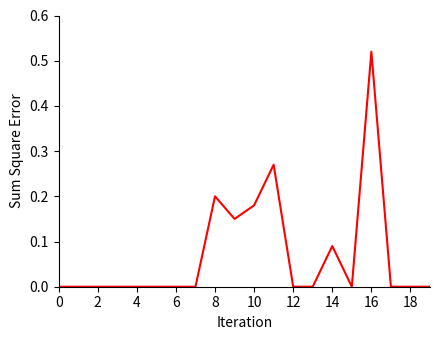

Does the chart have visible grid lines?

No